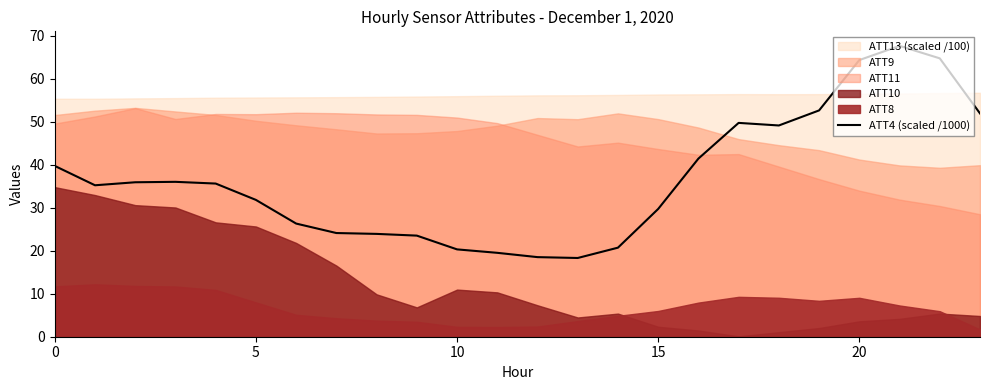

What is the difference between the maximum and minimum values?

49.3